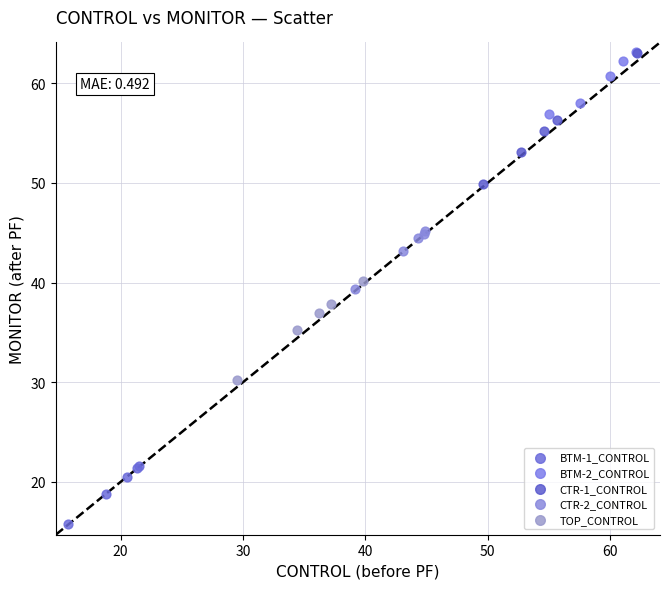

Which series has the largest Y range (max minus min)?

CTR-1_CONTROL